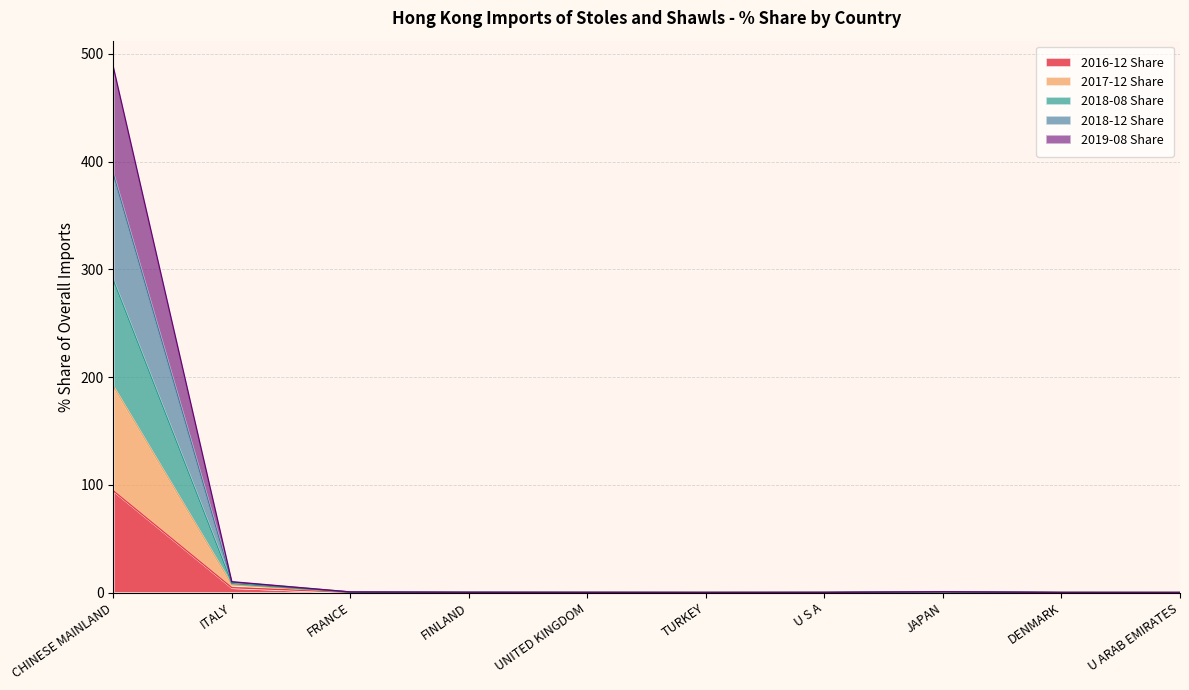

Which series has the widest spread of values?

2018-08 Share